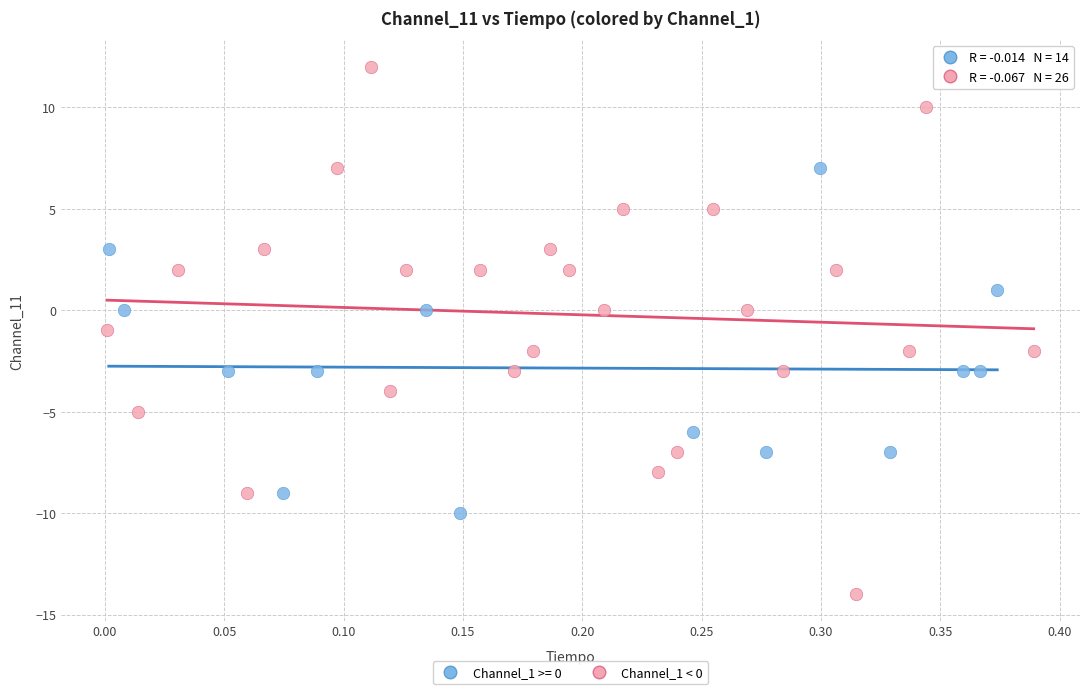

Which series contains the highest Y value?

Channel_1 < 0